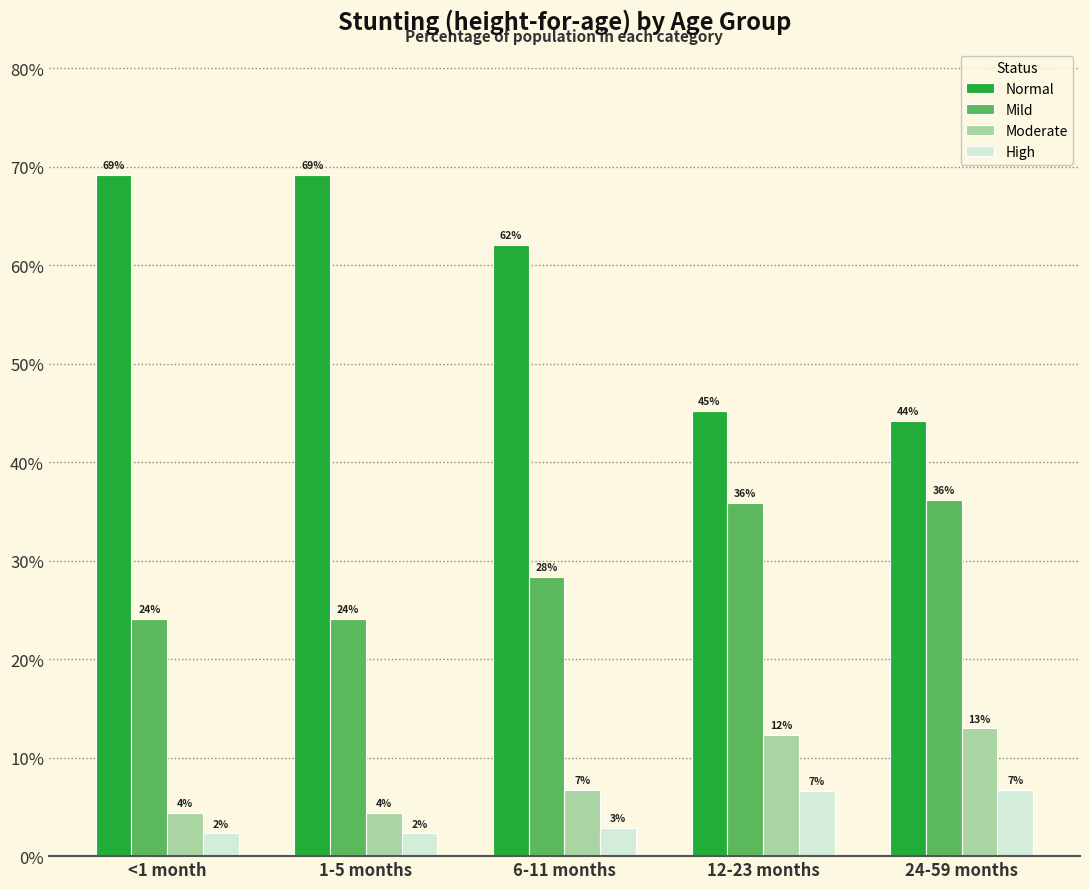

The Normal series shows 0.8 at 12-23 months. True or false?

False